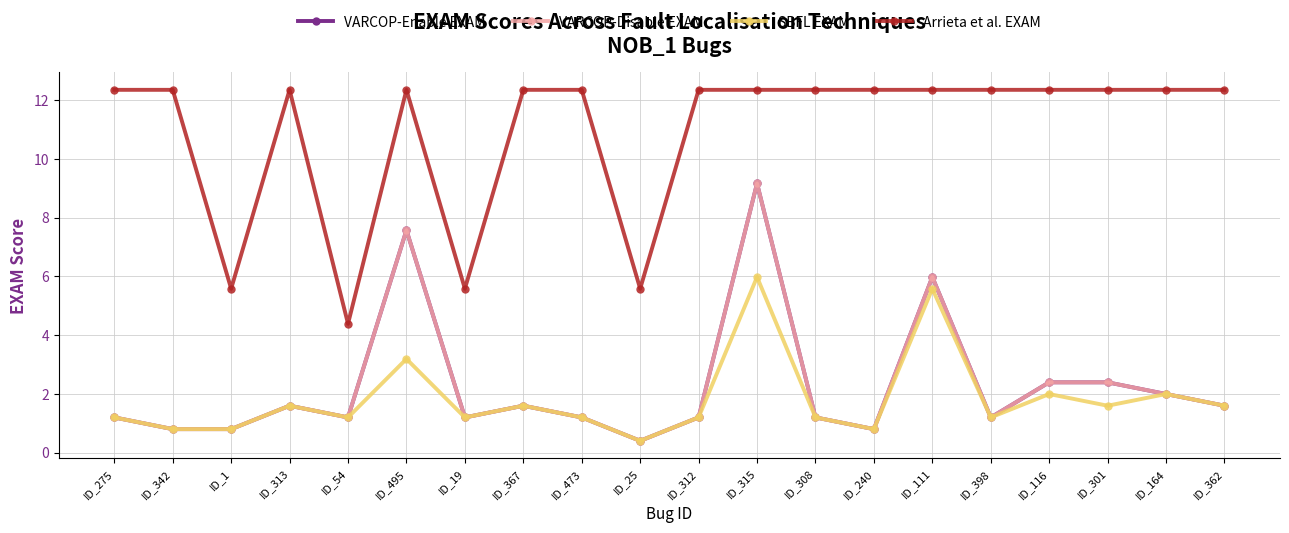

Does the chart have visible grid lines?

Yes